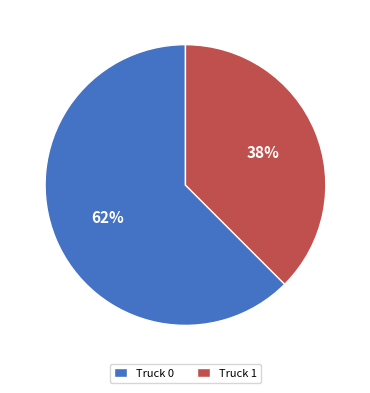

Approximately how many times larger is the value at Truck 1 compared to Truck 0?

0.6